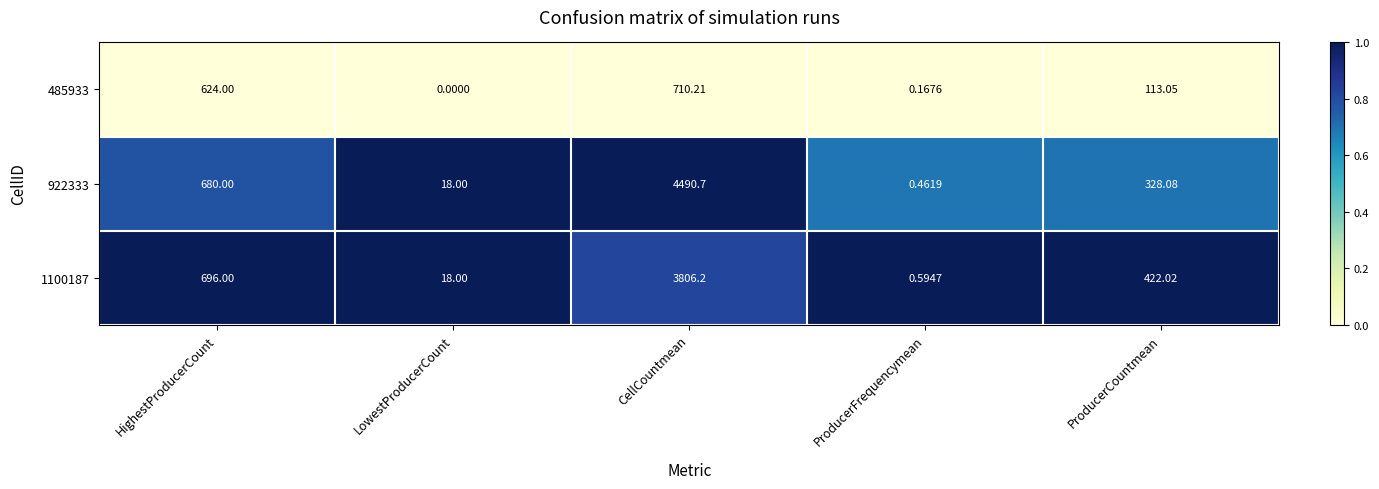

List the labels in order of 922333 value, smallest first.

ProducerFrequencymean, LowestProducerCount, ProducerCountmean, HighestProducerCount, CellCountmean